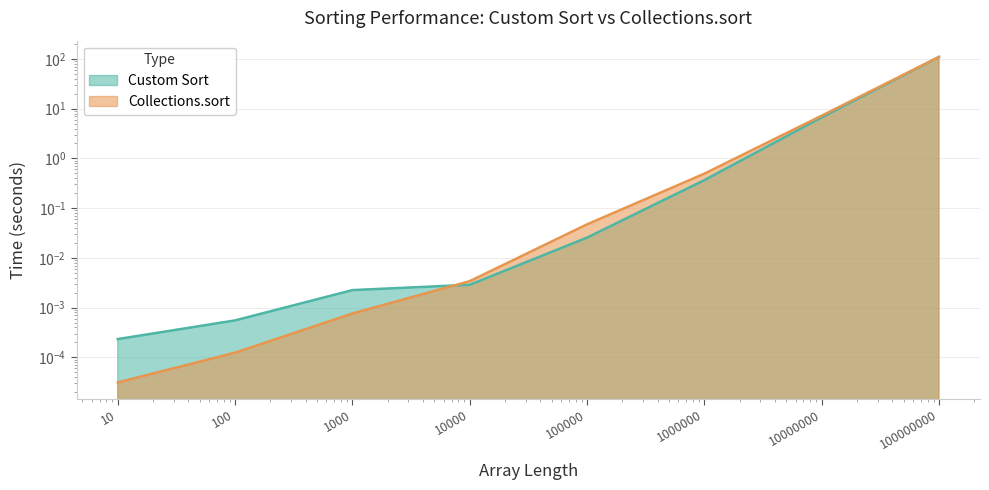

What is the difference between the maximum and second lowest values in the Custom Sort series?

109.8